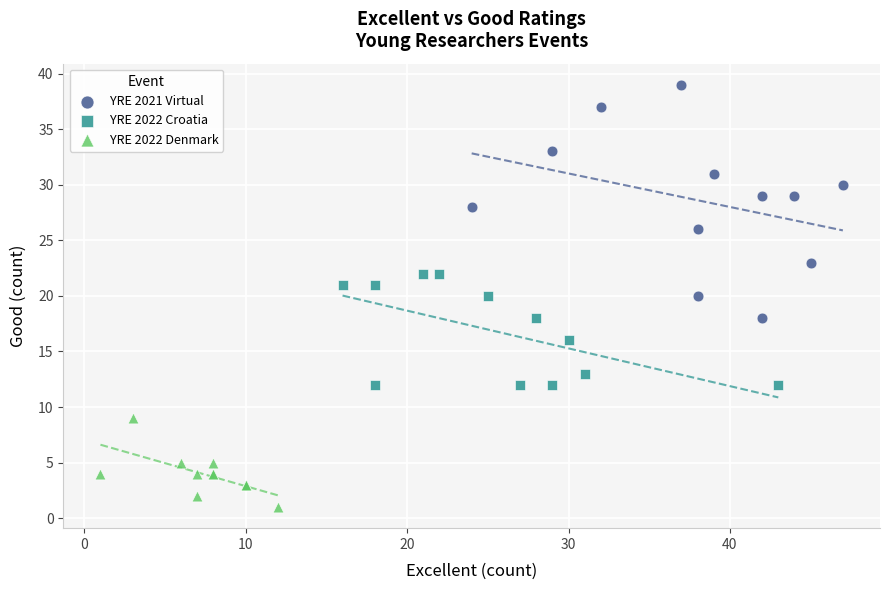

Which series contains the highest Y value?

YRE 2021 Virtual